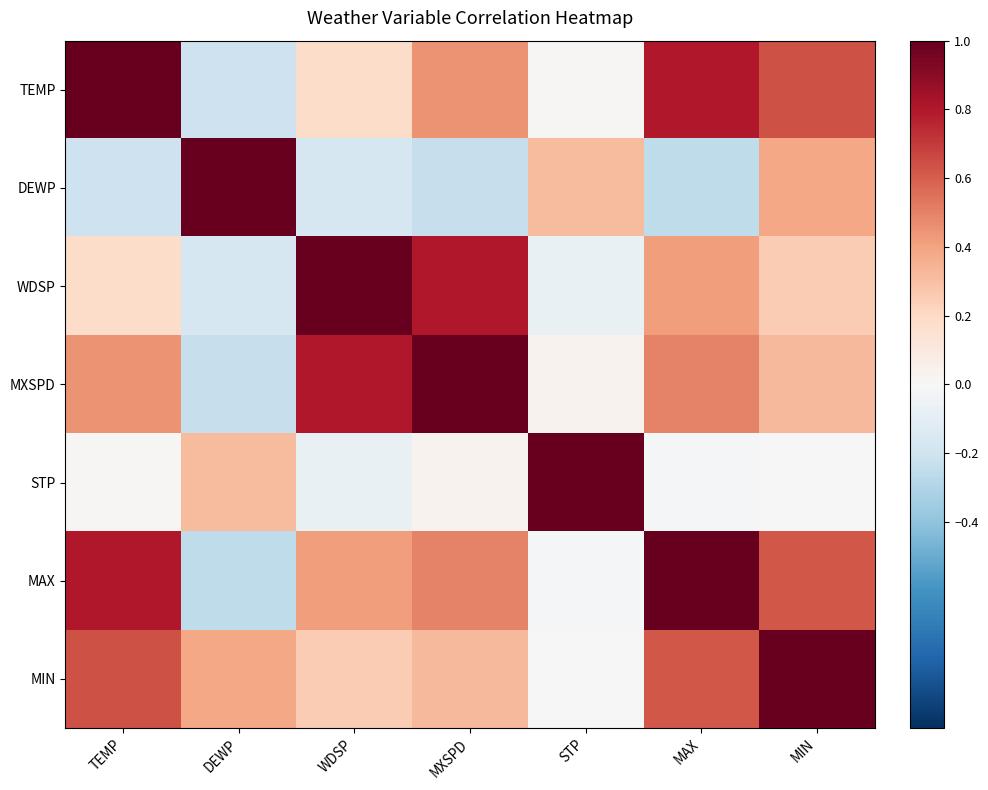

Which category has the highest value across all series?

DEWP